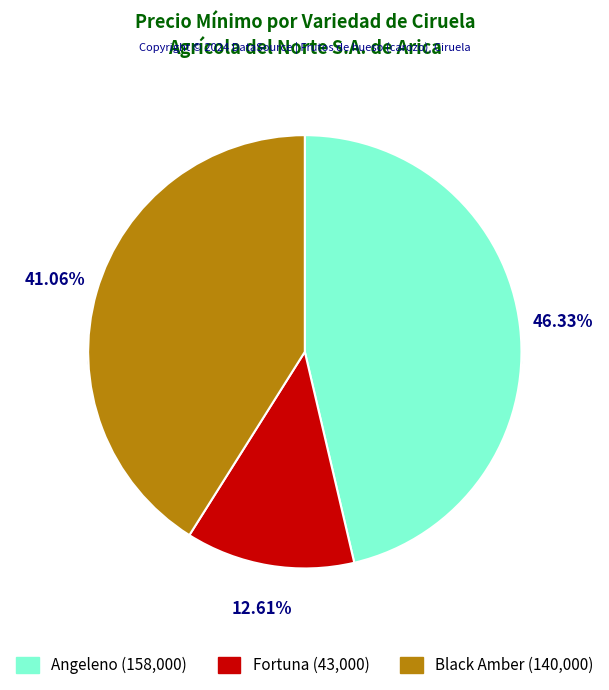

Does Black Amber account for over 50% of the chart?

No